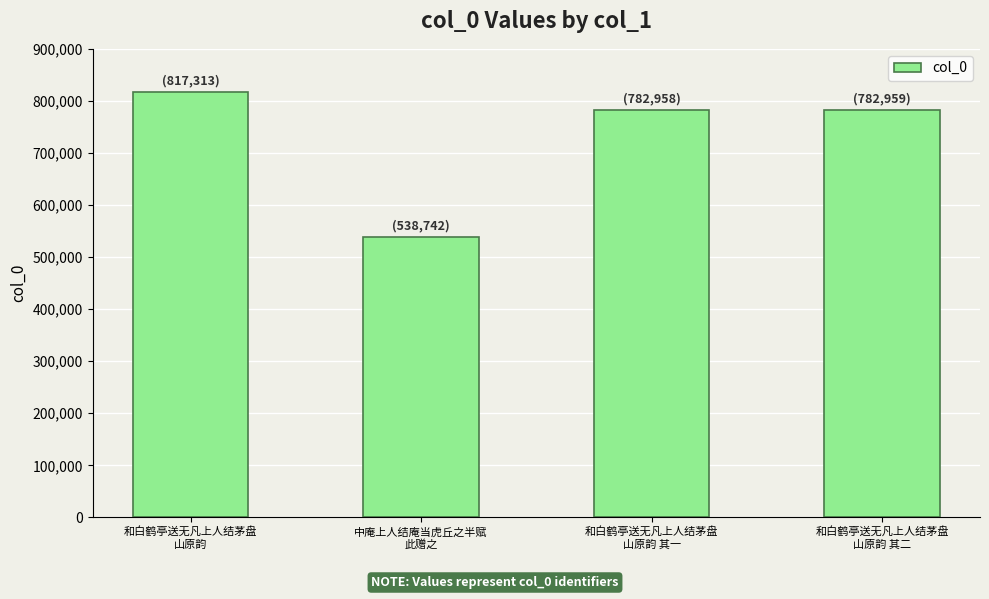

What is the difference between the maximum and minimum values?

278571